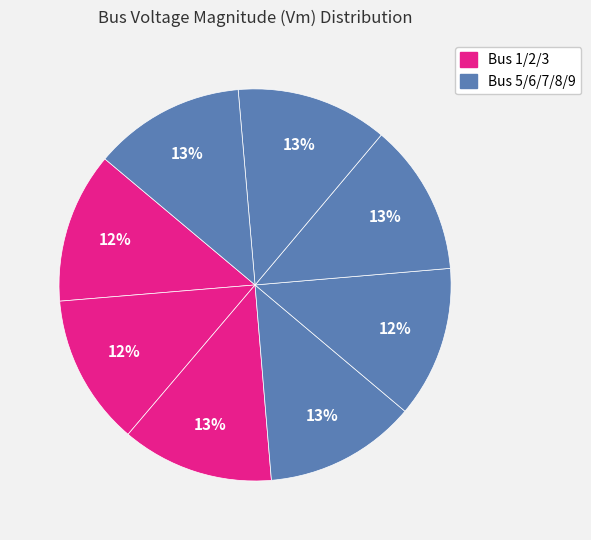

How many segments does this pie chart have?

8